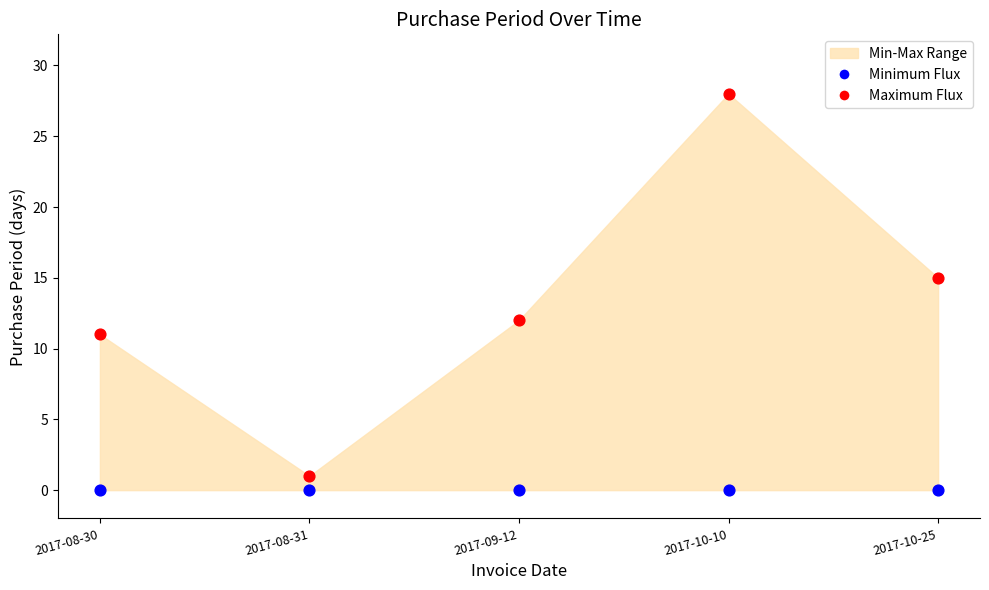

Which series reaches the maximum Y coordinate?

Maximum Flux